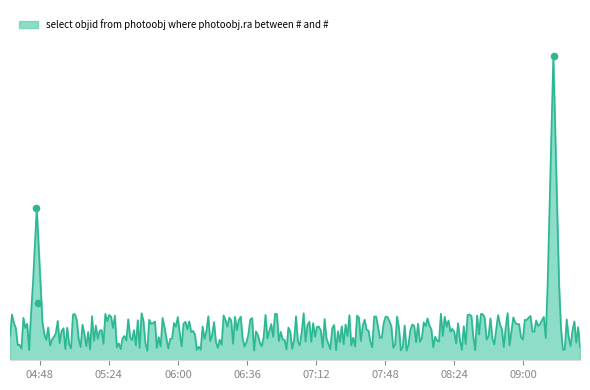

What is the change in value from 2019-03-02 04:46:00 to 2019-03-02 09:16:00?

+8